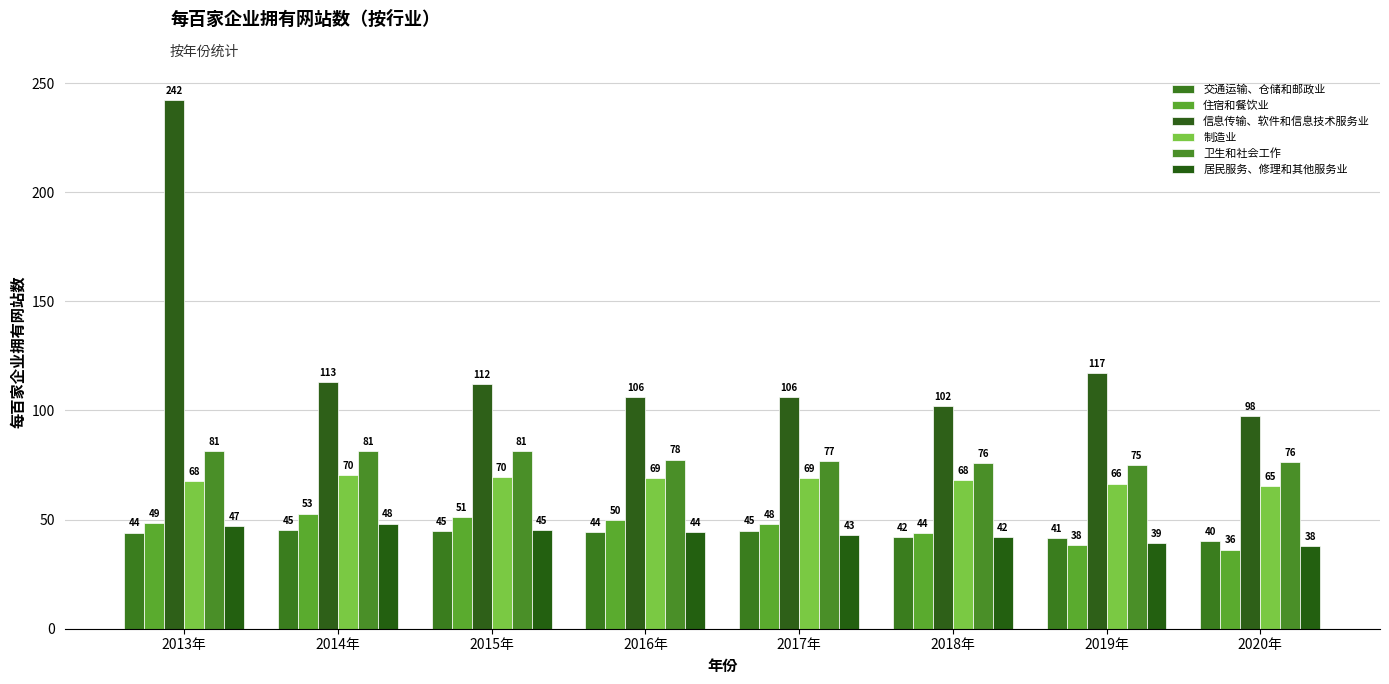

The value of 居民服务、修理和其他服务业 at 2014年 is 48.2. True or false?

True